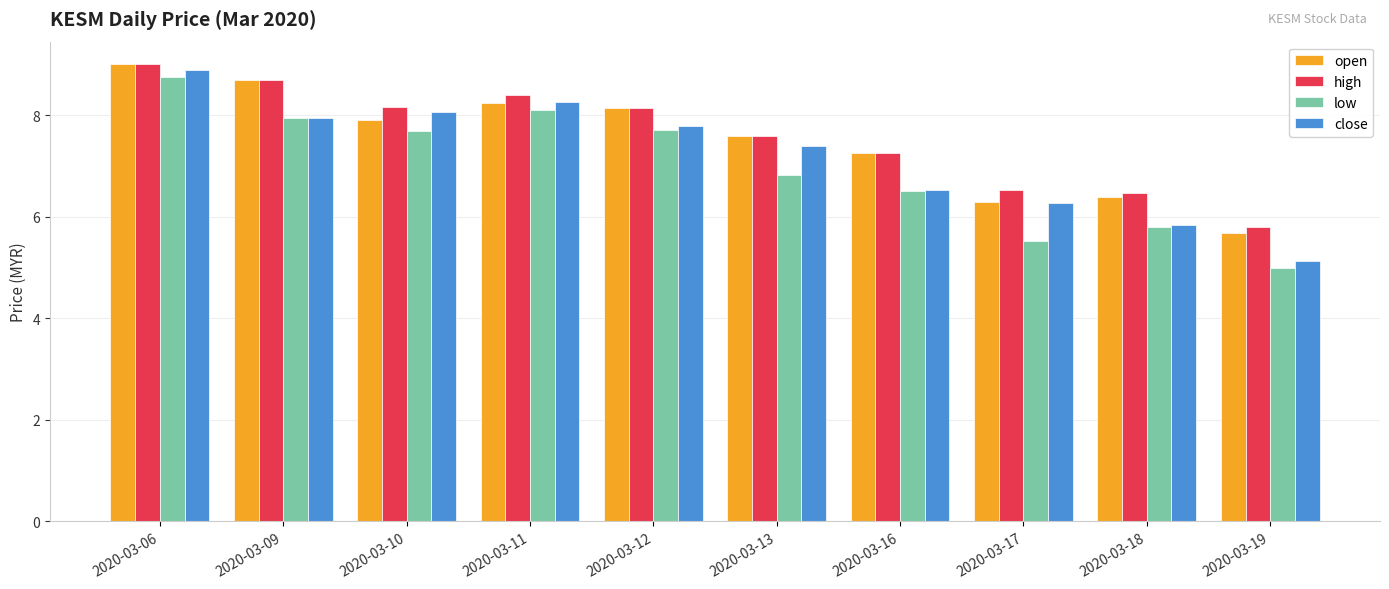

Which series has the largest total across all categories?

high